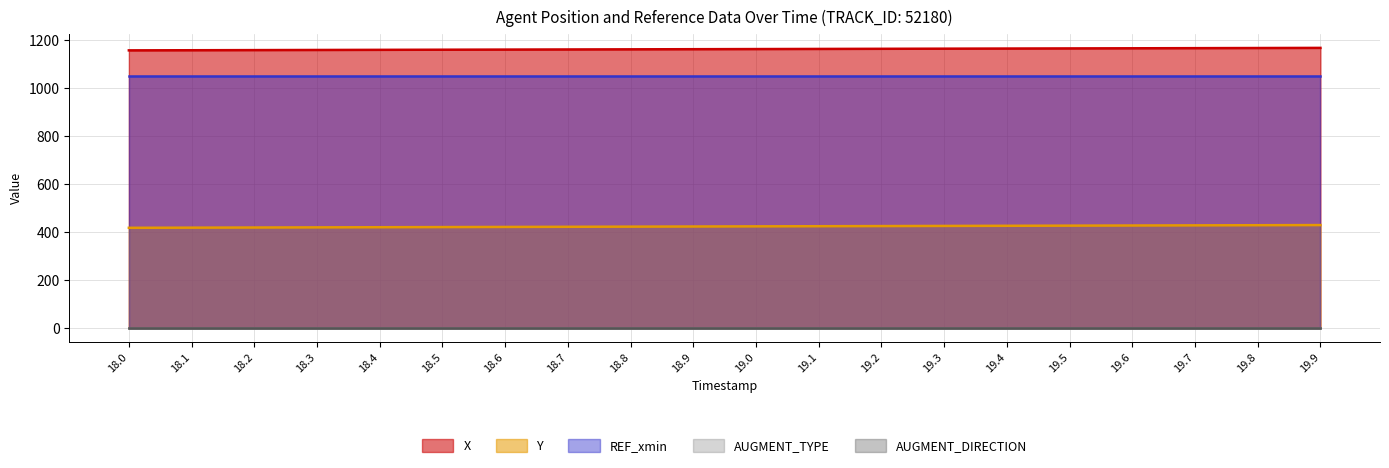

How many lines are shown in the chart?

5